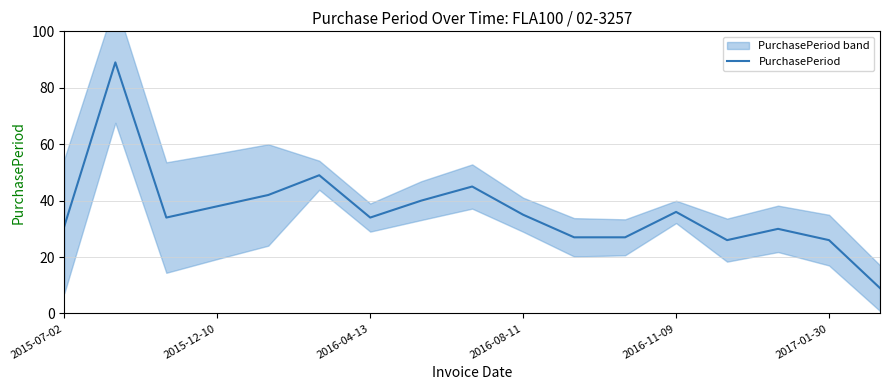

What is the greatest value displayed?

89